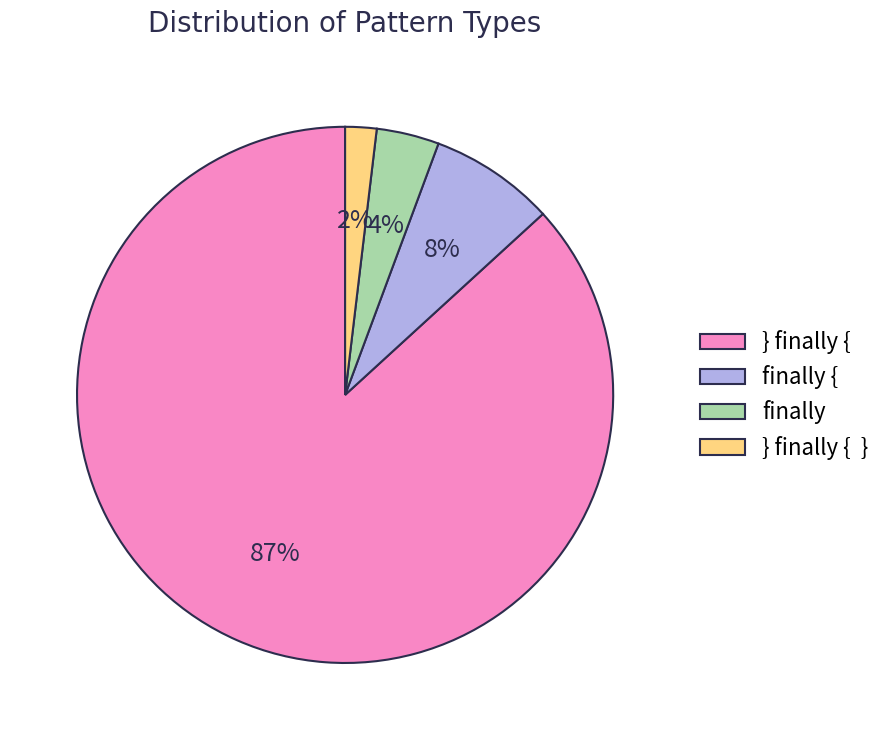

True or false: } finally { accounts for 99% of the total.

False